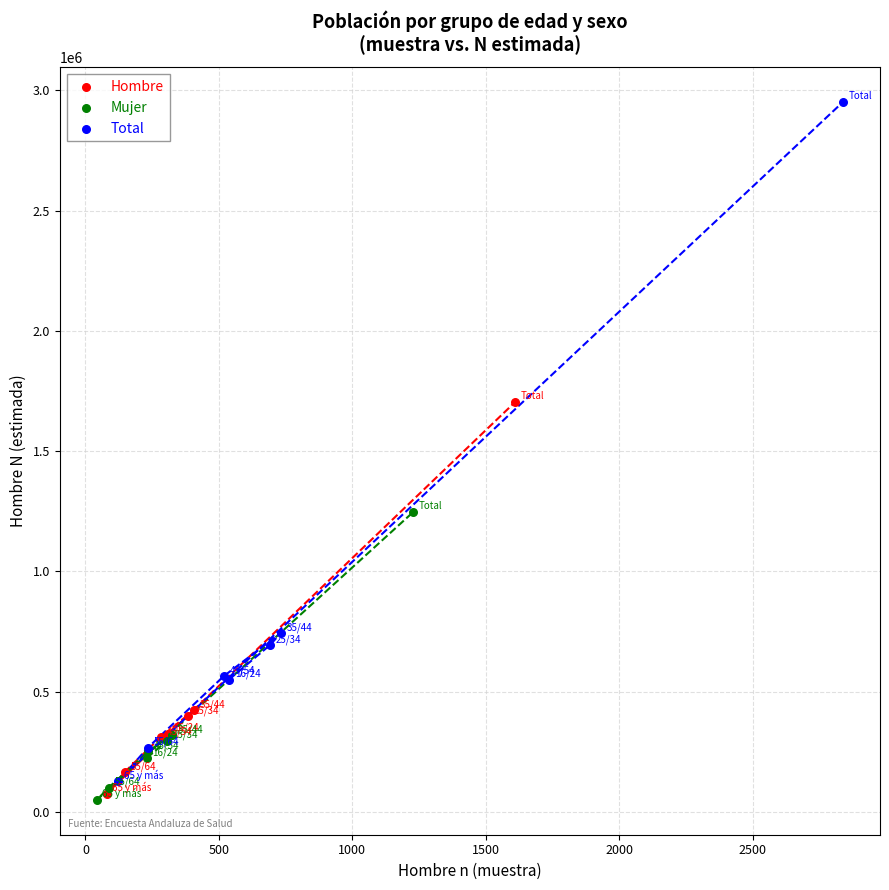

Which series has the widest spread of Y values?

Total